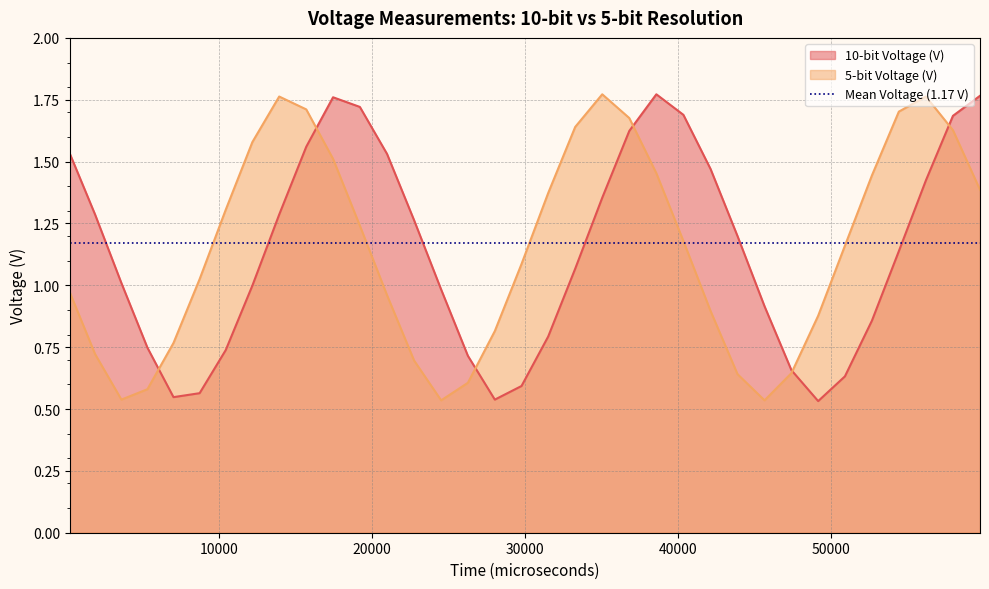

What is the spread (max minus min) of values at 36804?

0.1